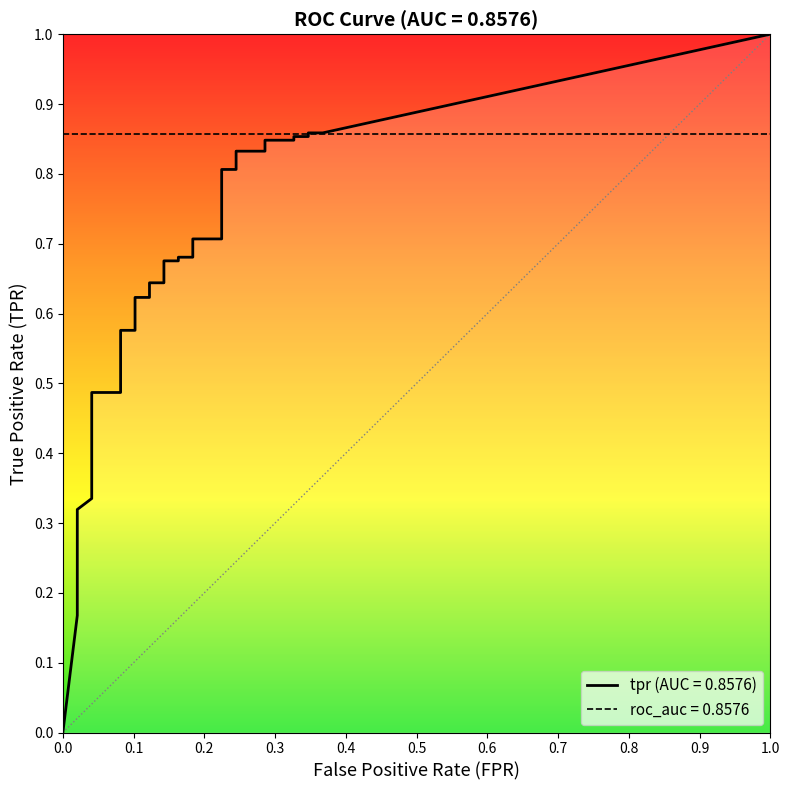

Is this an area chart (filled region under the line)?

No